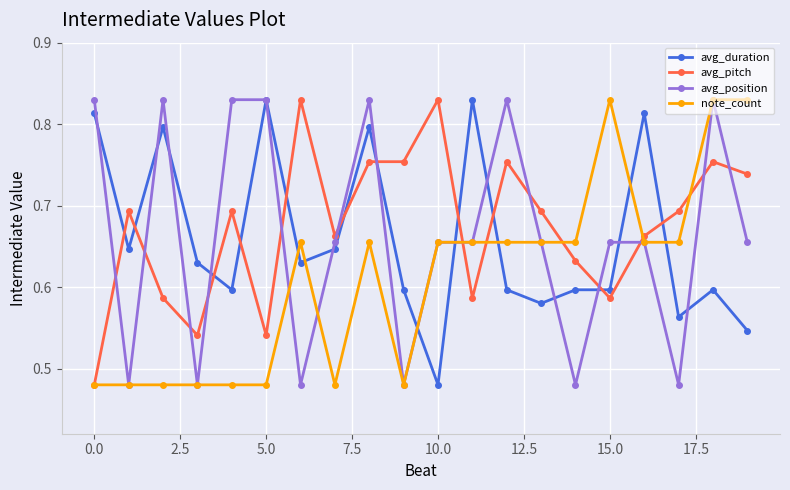

Which series ends up on top after the final intersection of avg_position and avg_pitch?

avg_pitch